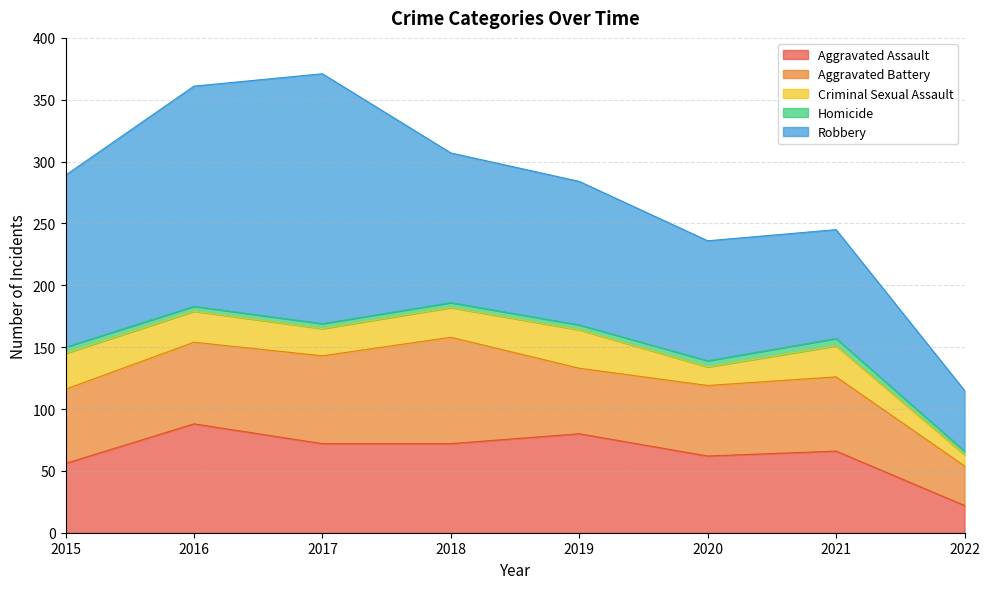

The value of Homicide at 2016 is 4. True or false?

True